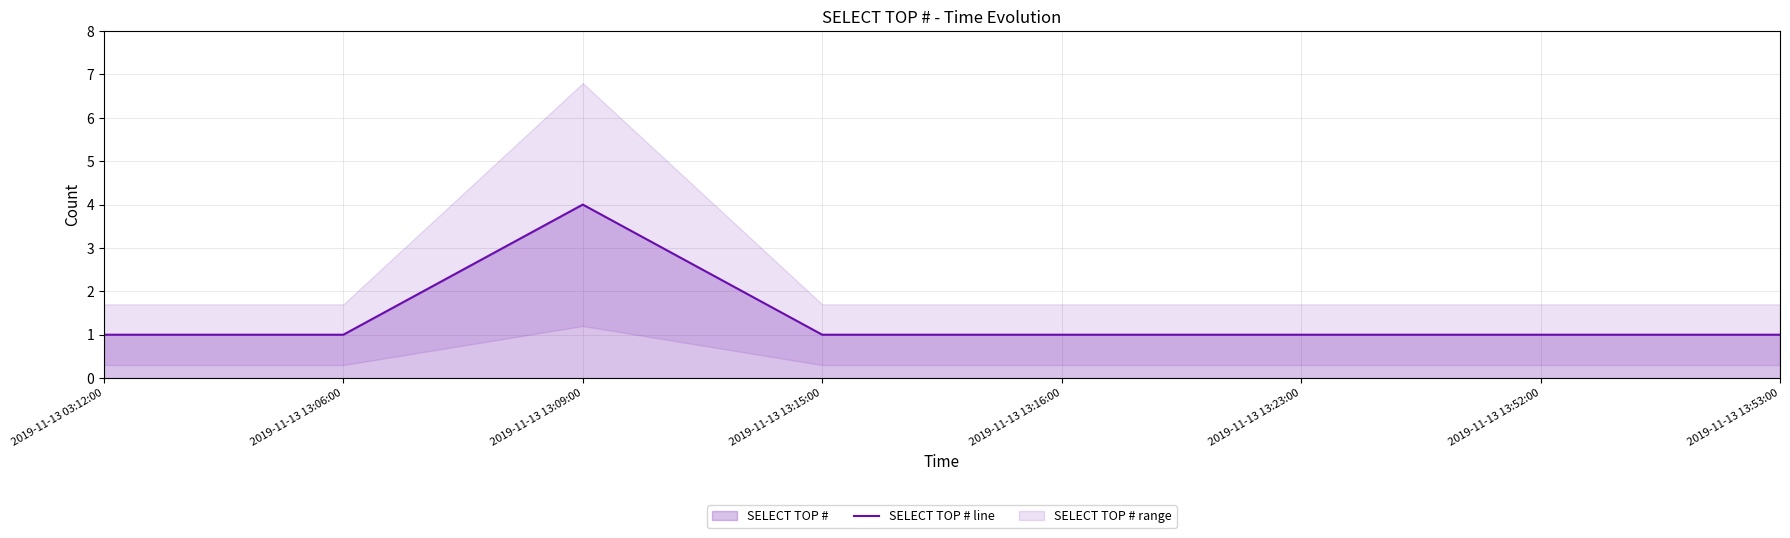

Which label corresponds to the smallest value in the chart?

2019-11-13 03:12:00